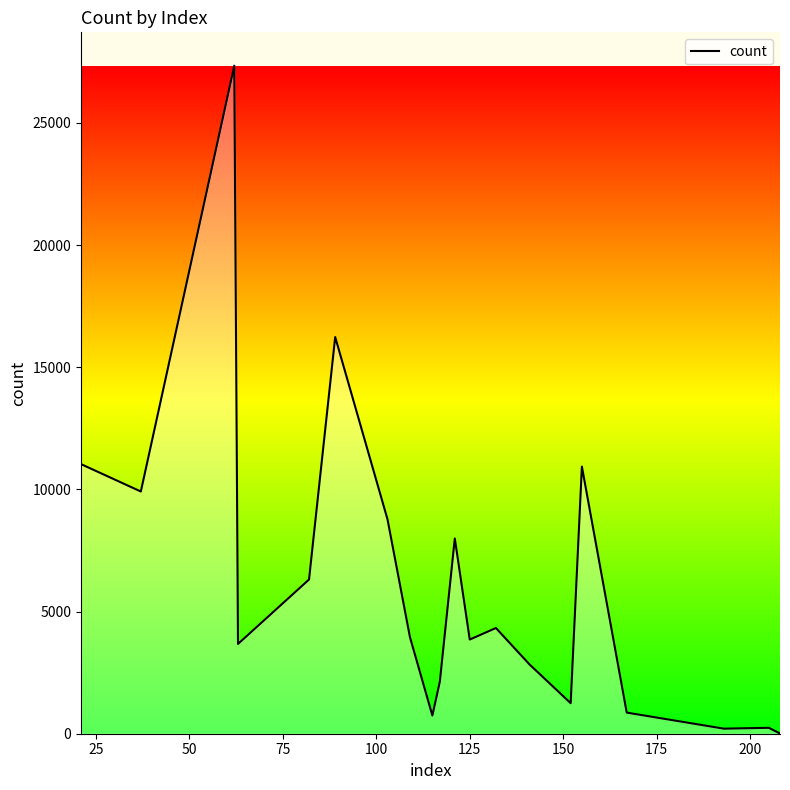

What is the difference between the maximum and minimum values?

27327